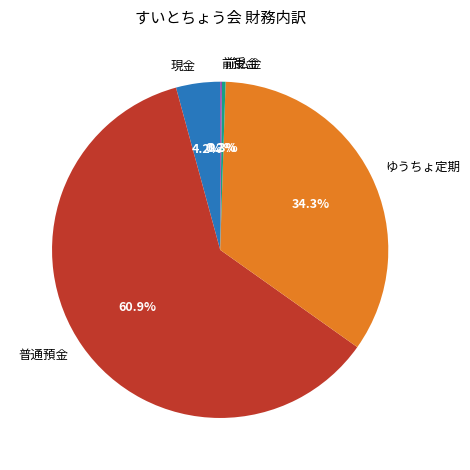

Does ゆうちょ定期 represent more than half of the total?

No